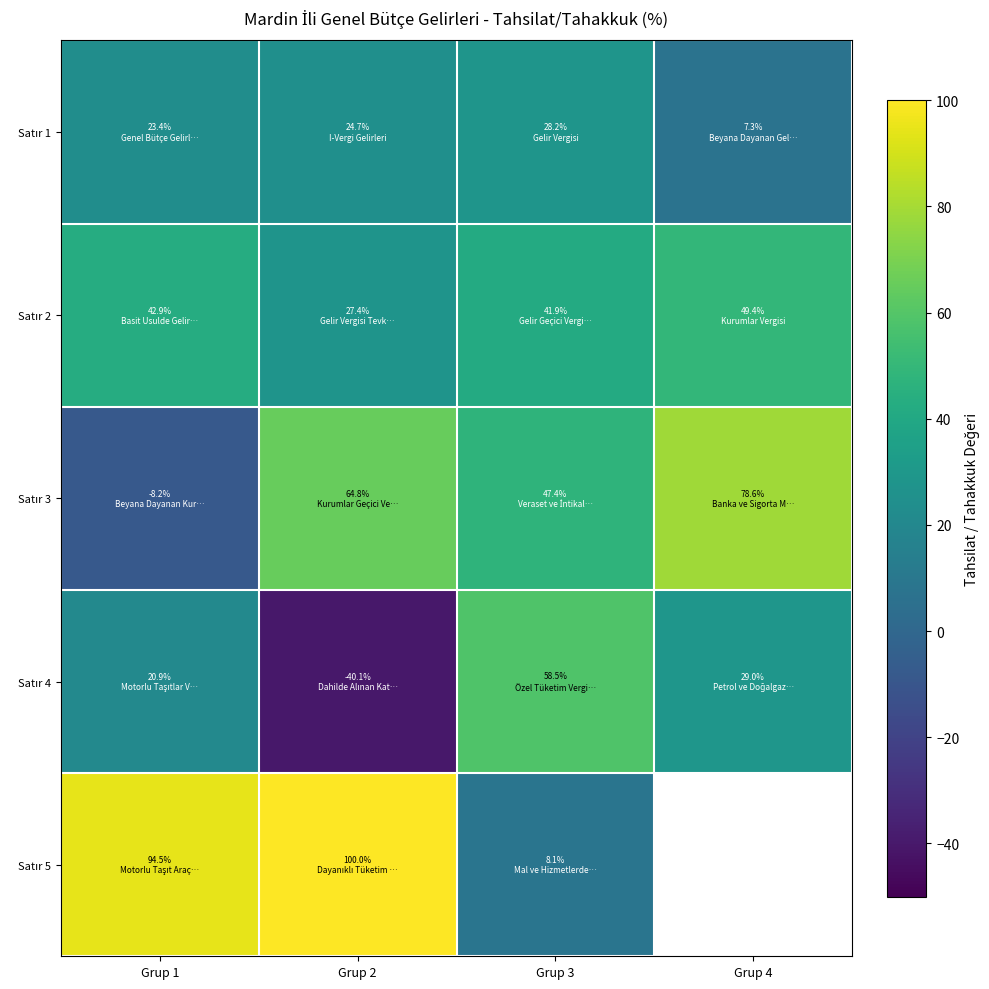

What value does the Satır 2 series have at Grup 2?

27.4